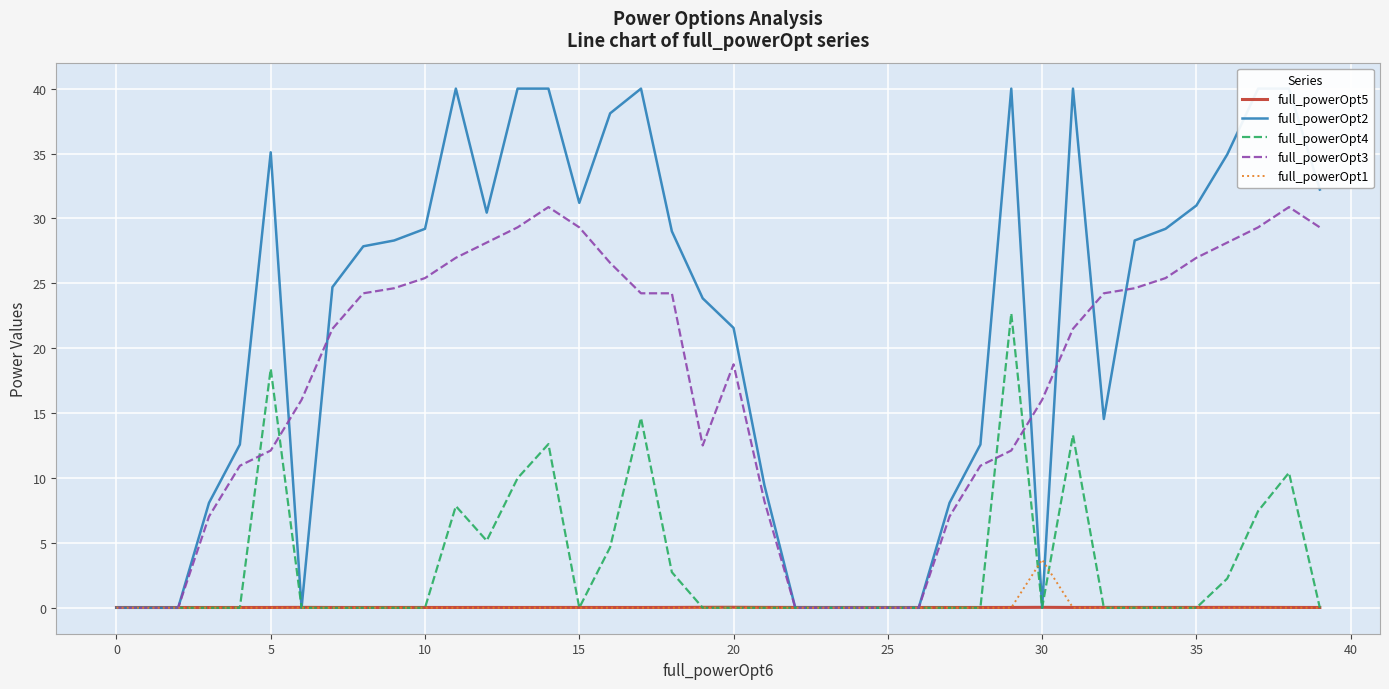

In full_powerOpt5, how many points are lower than both neighbors (excluding endpoints)?

8